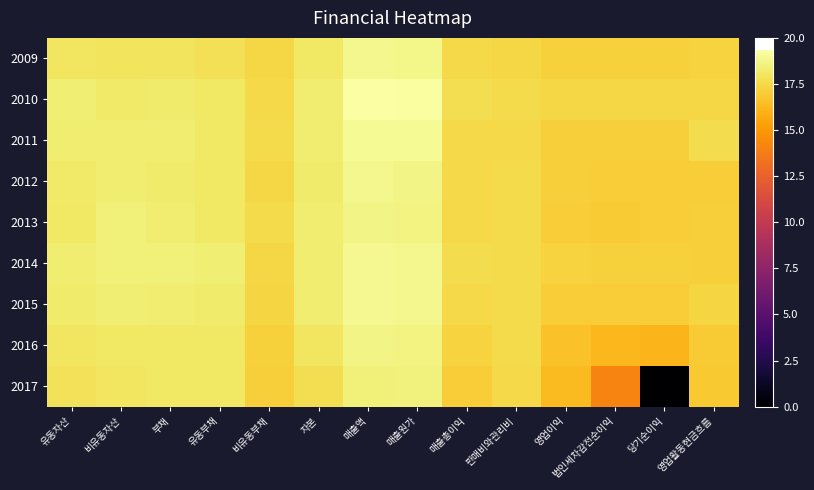

Count the number of categories in the chart.

14